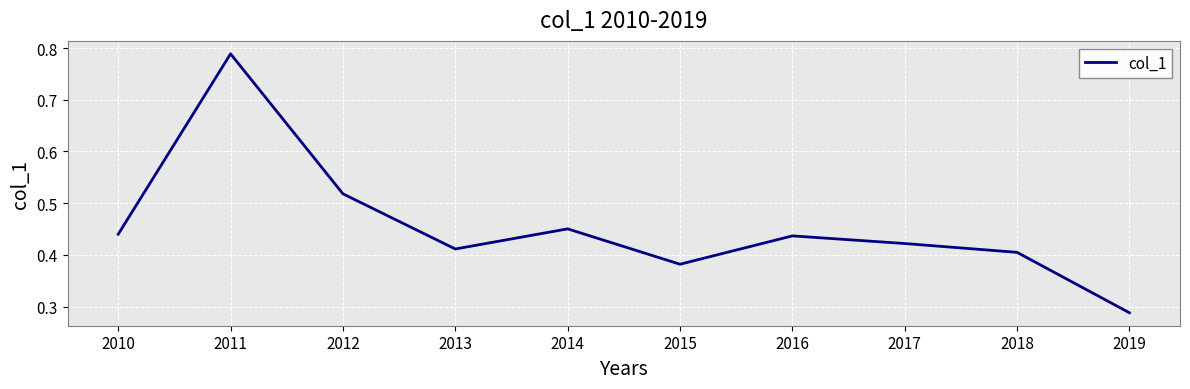

How many lines are shown in the chart?

1